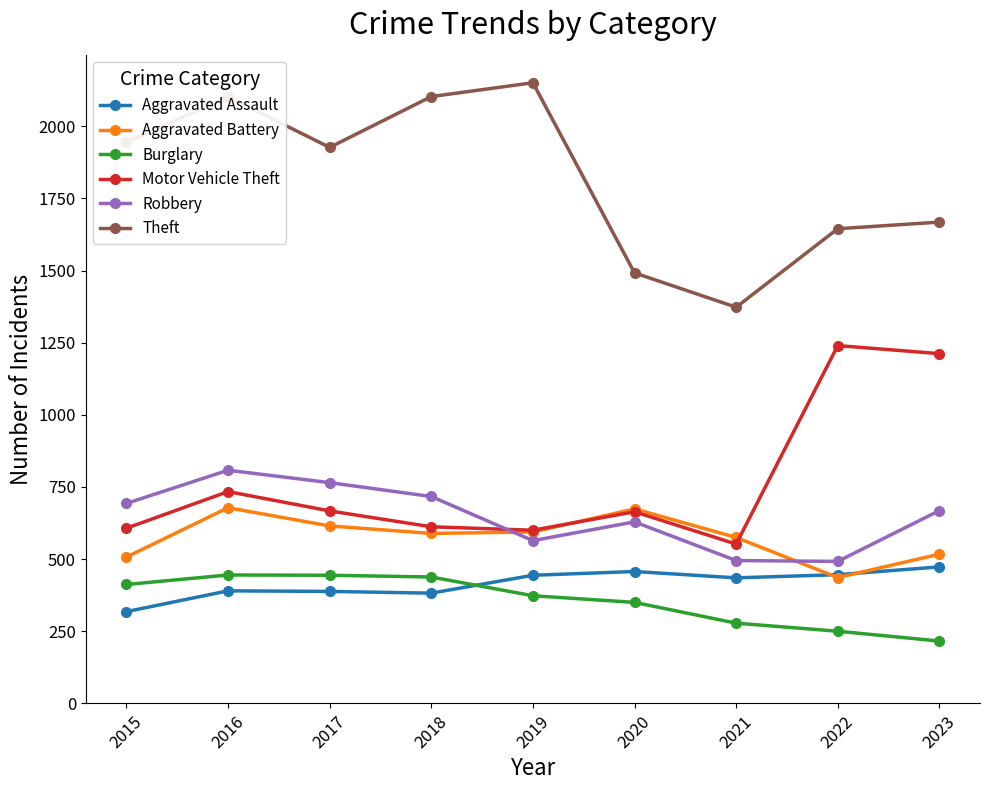

What is the value of the Robbery point at the 3rd from the left?

765